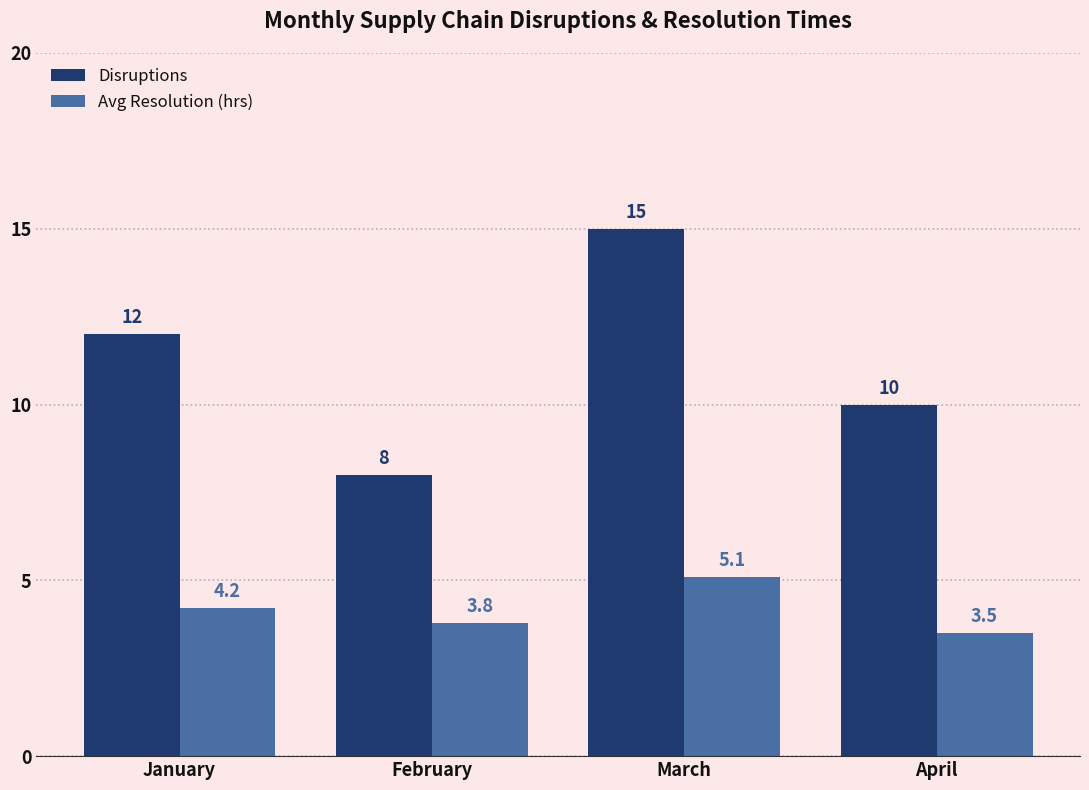

What value does the Avg Resolution (hrs) series have at February?

3.8